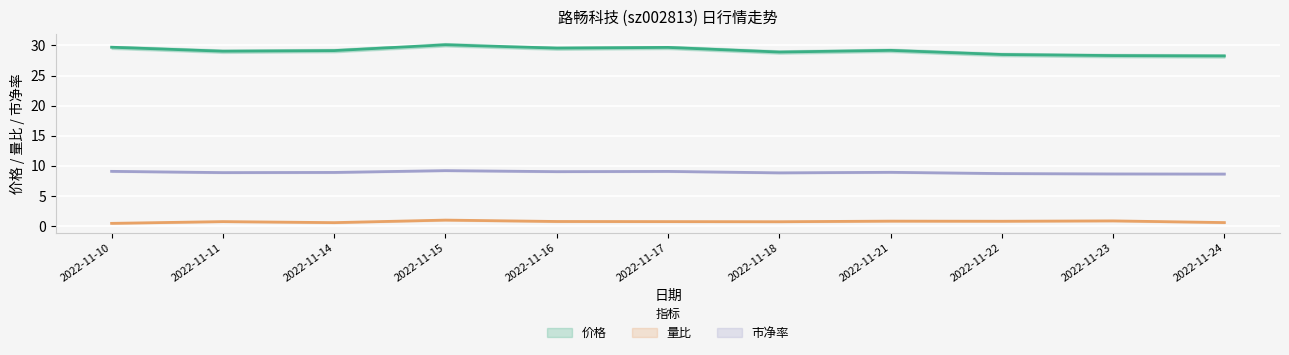

Rank the series by their maximum value, from highest to lowest.

价格, 市净率, 量比